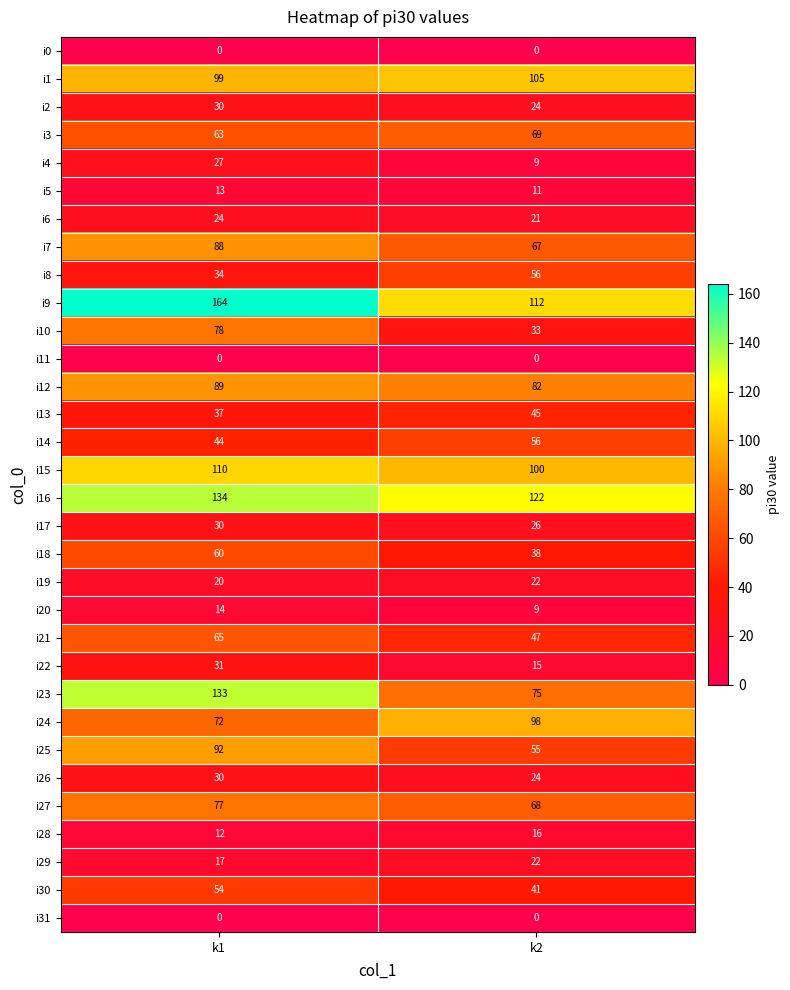

The value of i7 at k2 is 14. True or false?

False